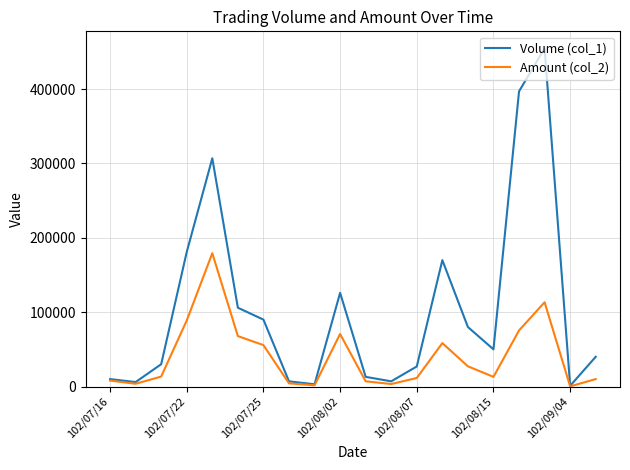

Rank the series by their maximum value, from highest to lowest.

Volume (col_1), Amount (col_2)